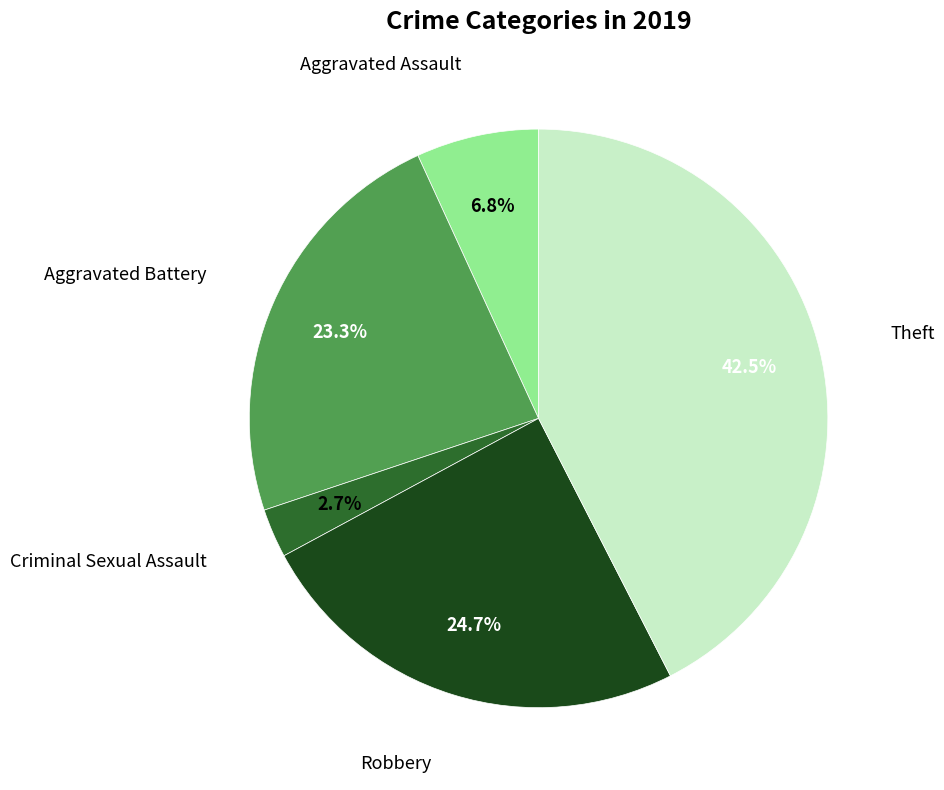

Does any single category account for the majority?

No